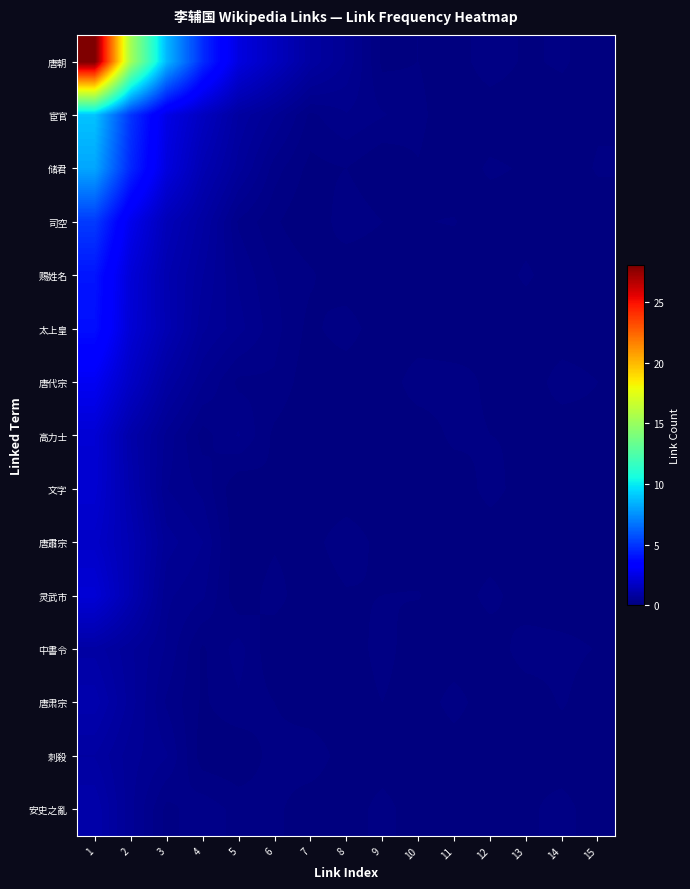

Which label corresponds to the smallest value in the chart?

15